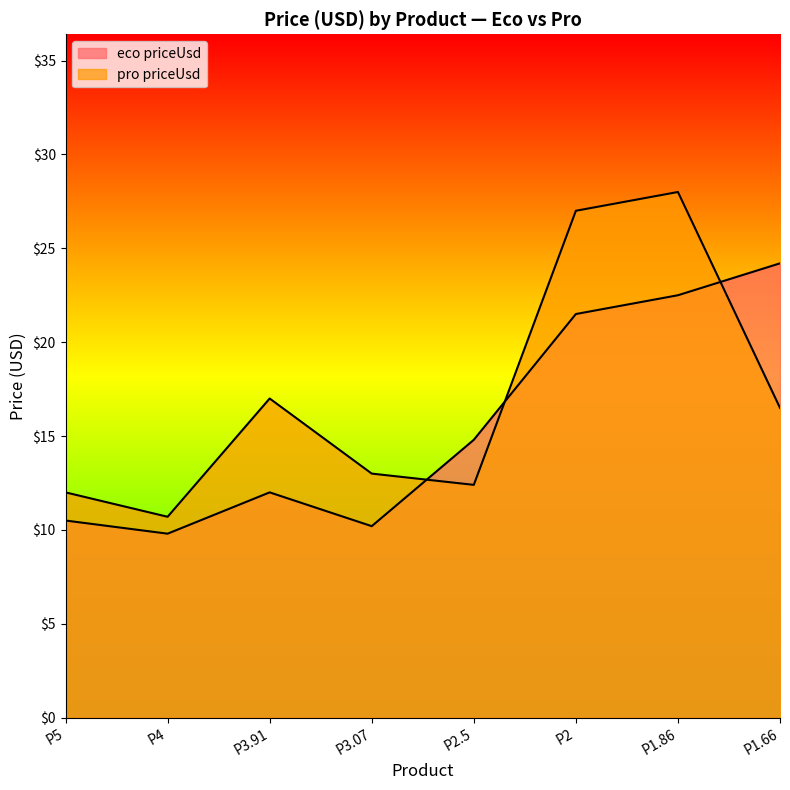

The pro priceUsd series shows 35.6 at P2. True or false?

False